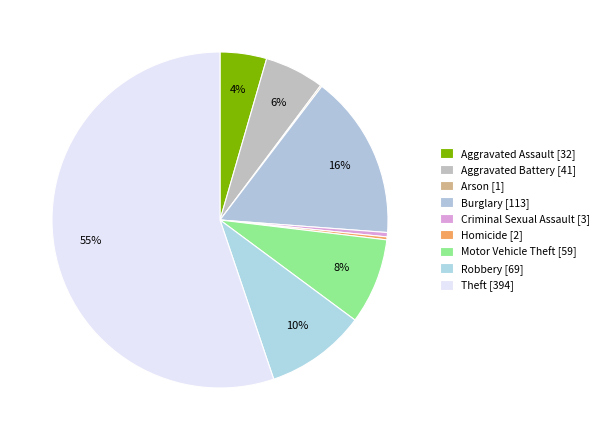

Approximately how many times larger is the value at Theft compared to Criminal Sexual Assault?

131.3